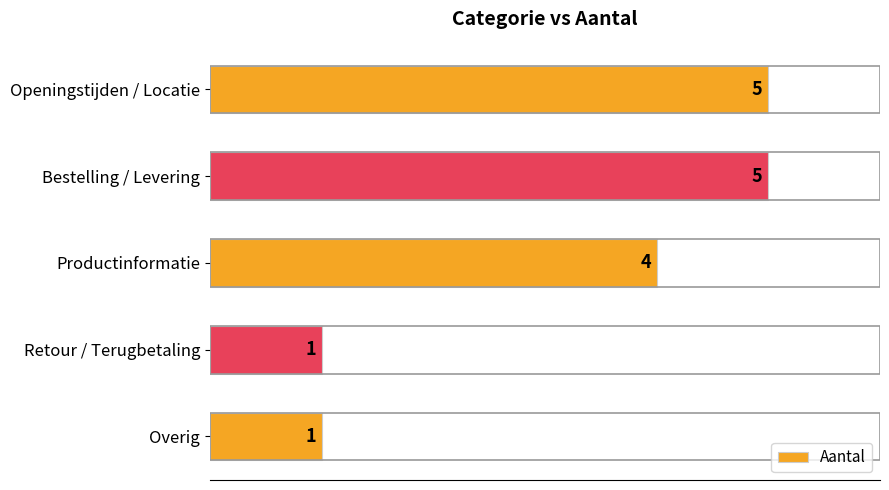

Reading top to bottom, extract all data points from this chart.

5	5	4	1	1